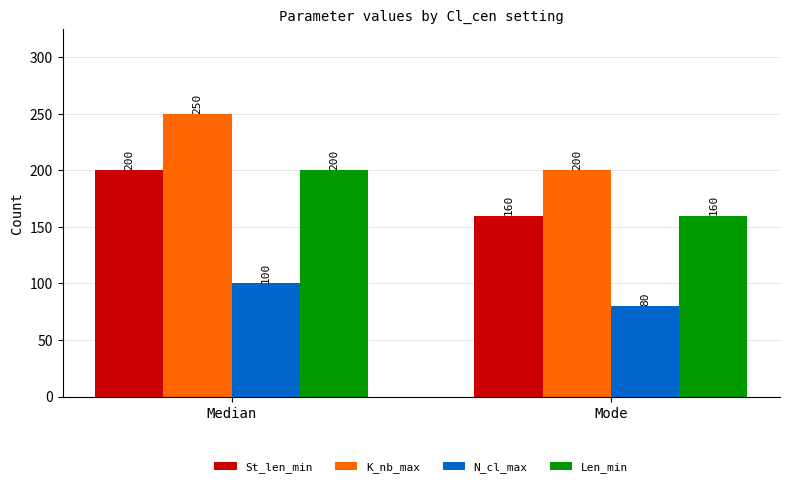

Which label corresponds to the smallest value in the chart?

Mode